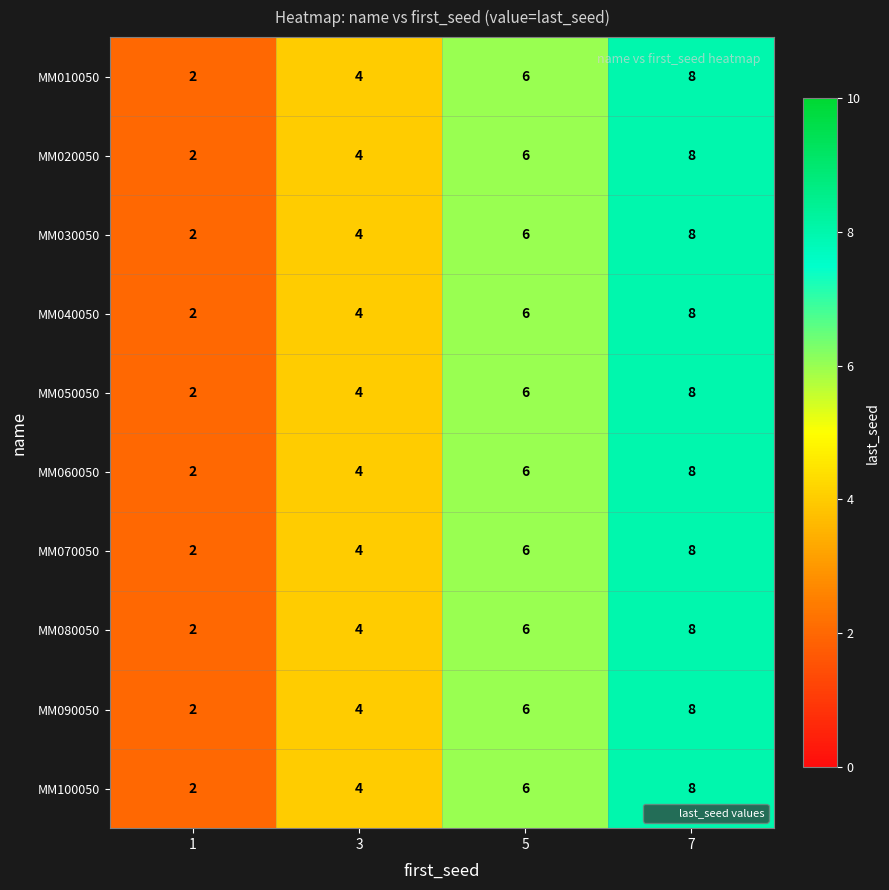

Rank the categories by MM080050 value from lowest to highest.

1, 3, 5, 7